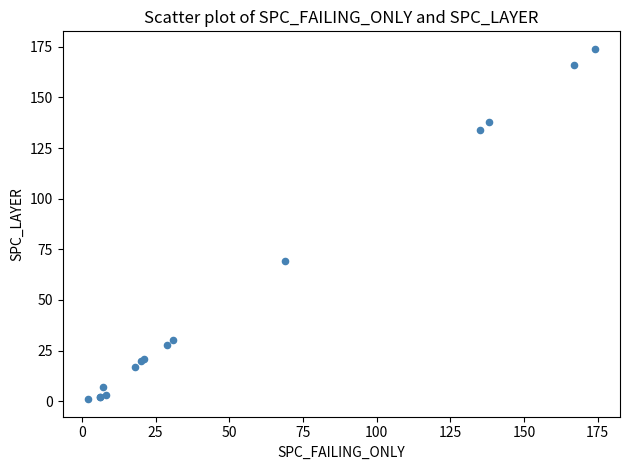

What Y value in the scatter plot is closest to 87?

69